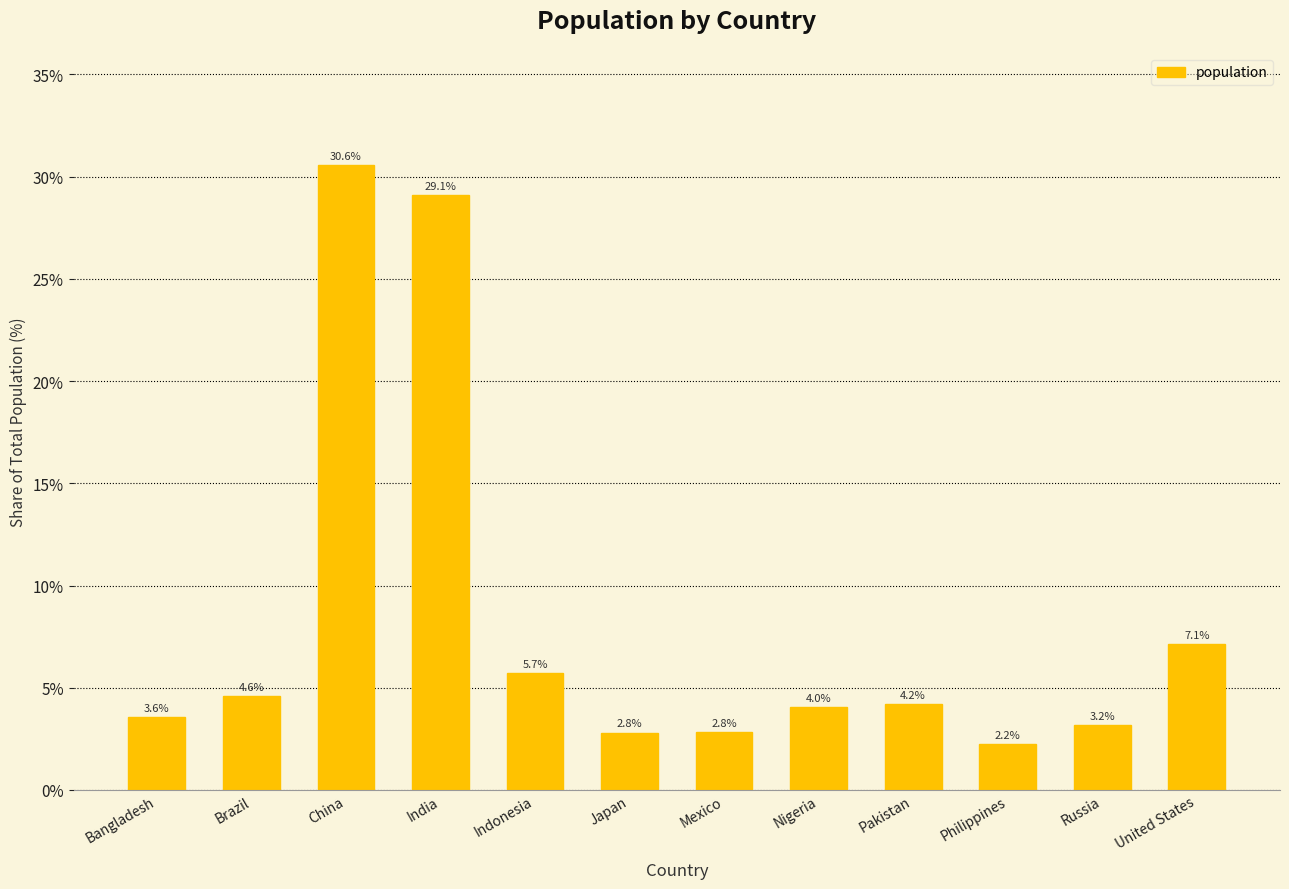

What position from the right is Mexico?

6